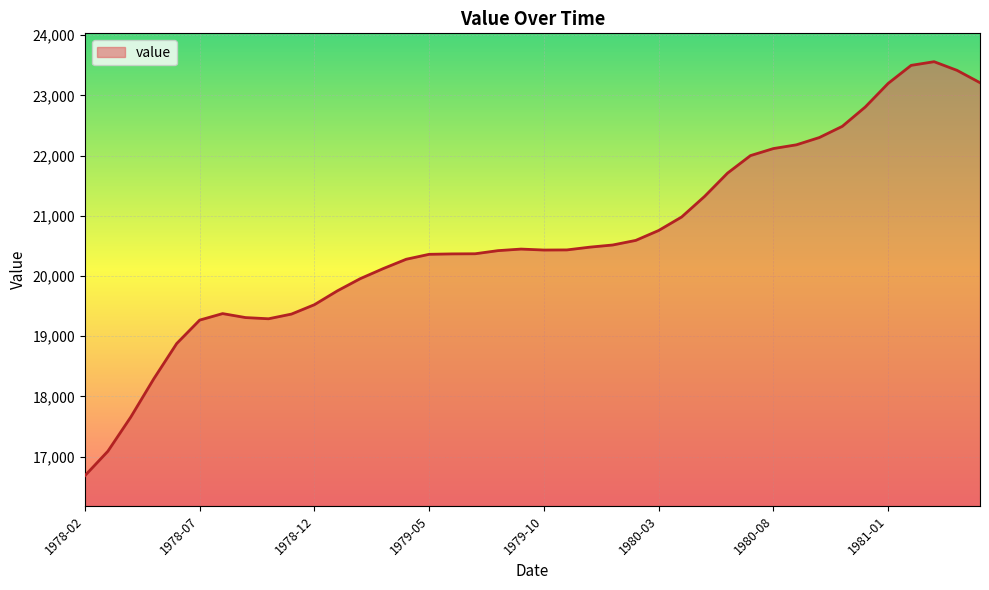

How many values are below 20434?

20